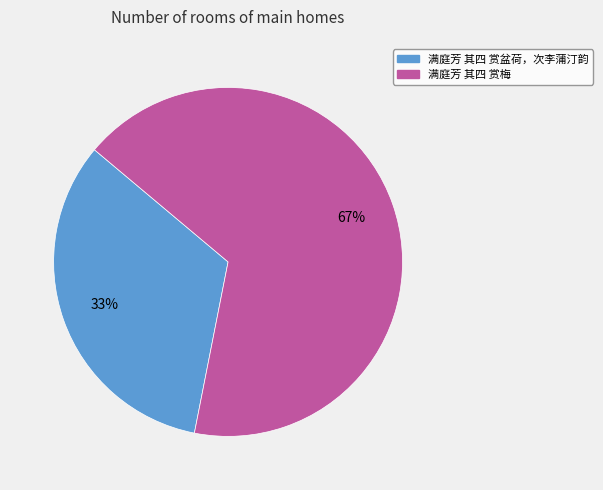

To the nearest percent, what is the average slice percentage?

50%